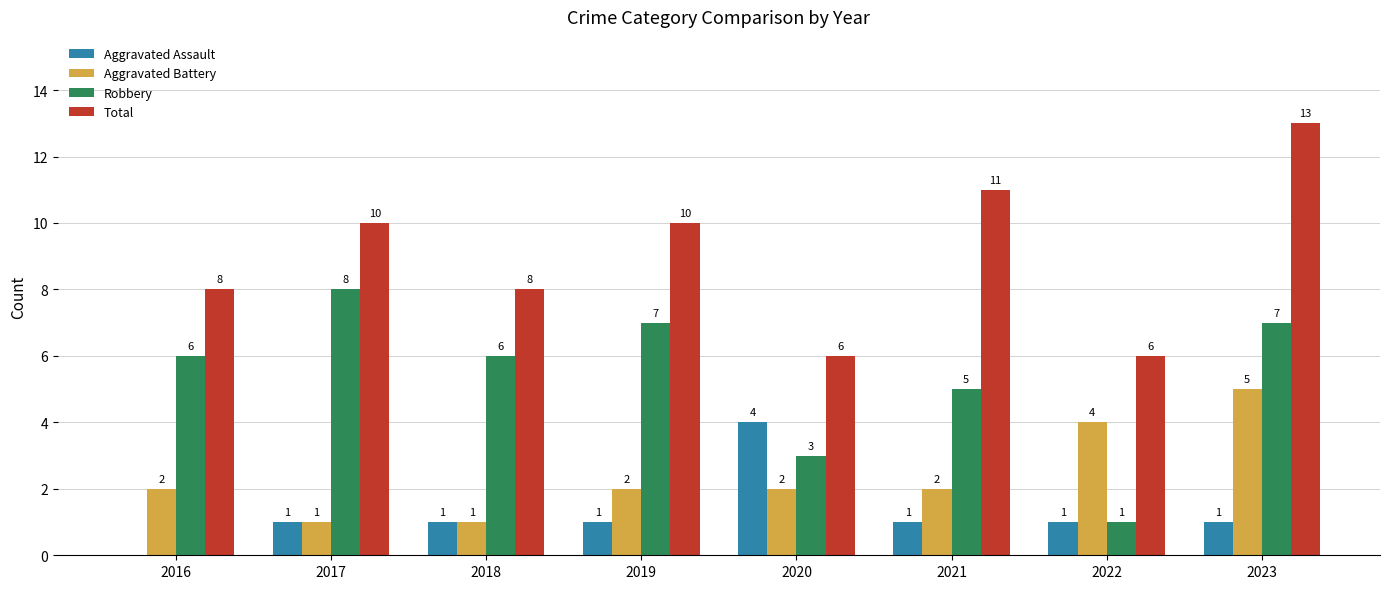

How many Total values are between 8 and 11?

5